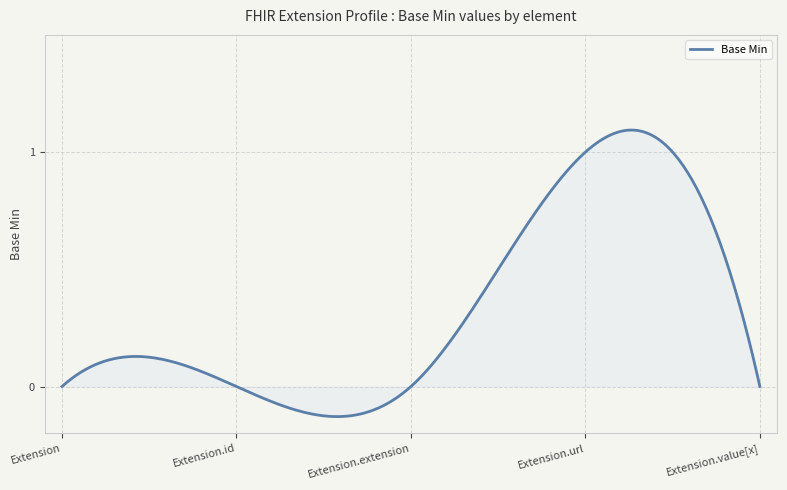

What is the difference between the maximum and minimum values?

1.2